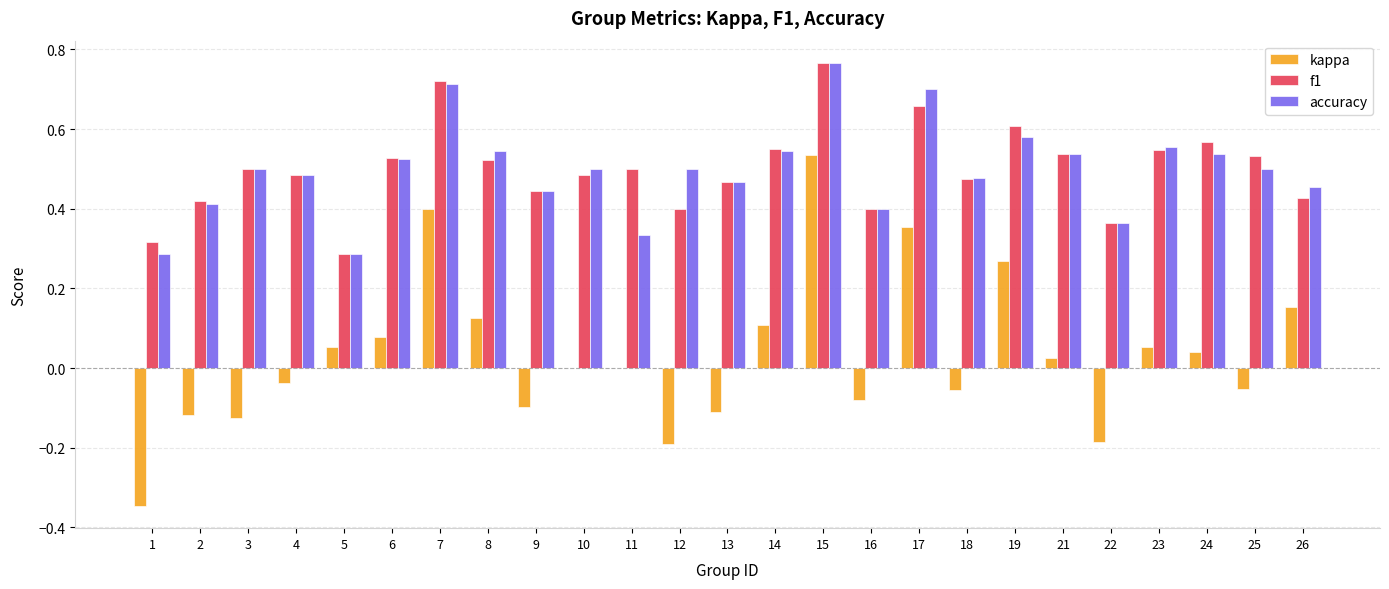

What is the total value across all series at 19?

1.5